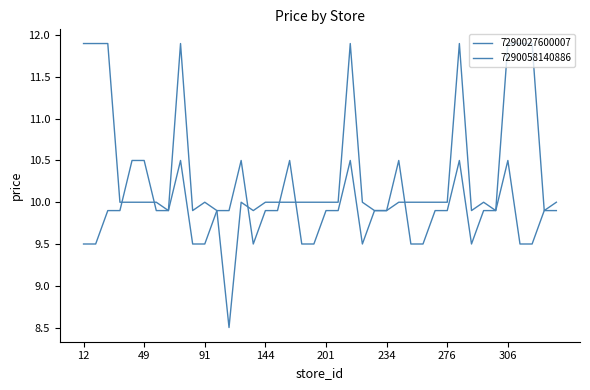

True or false: 7290058140886 and 7290027600007 intersect in this chart.

True